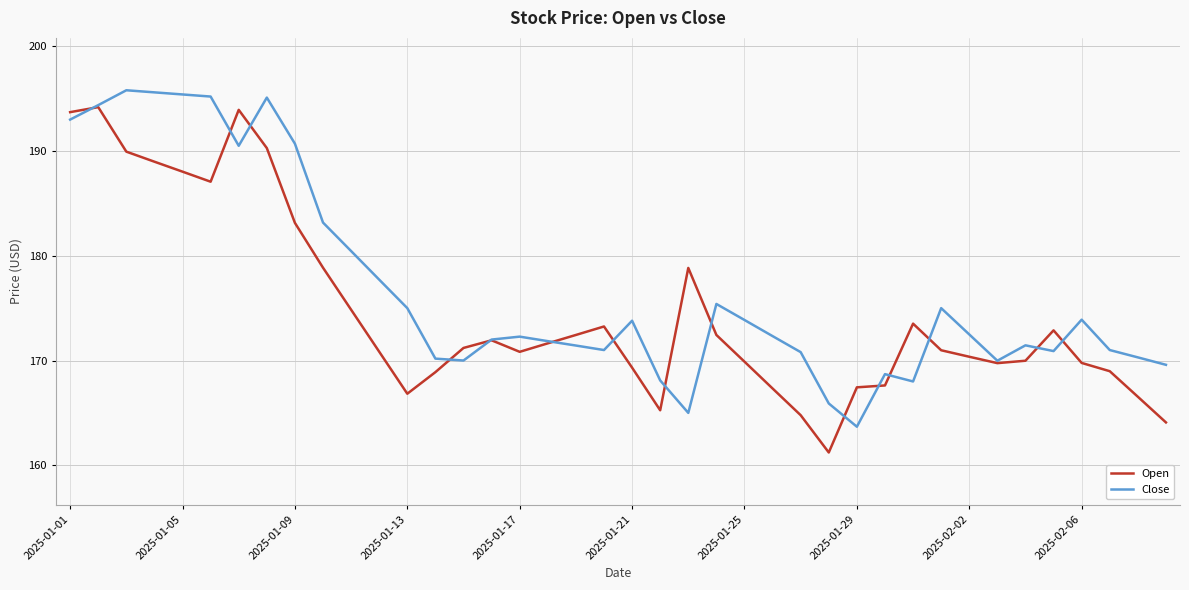

Rank the series by their average value, from lowest to highest.

Open, Close